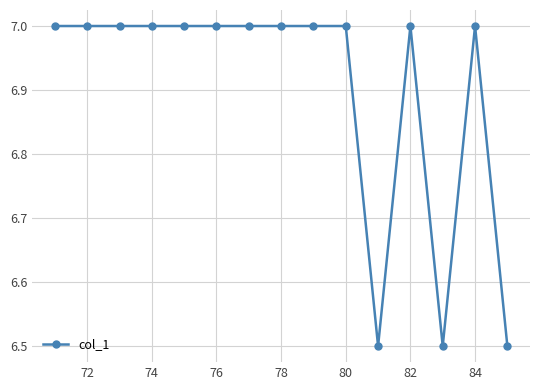

How many lines are shown in the chart?

1